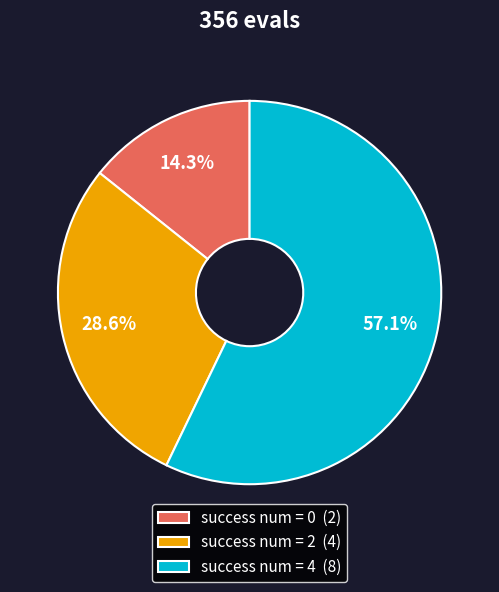

Rank the categories by value from highest to lowest.

success num = 4 (8), success num = 2 (4), success num = 0 (2)